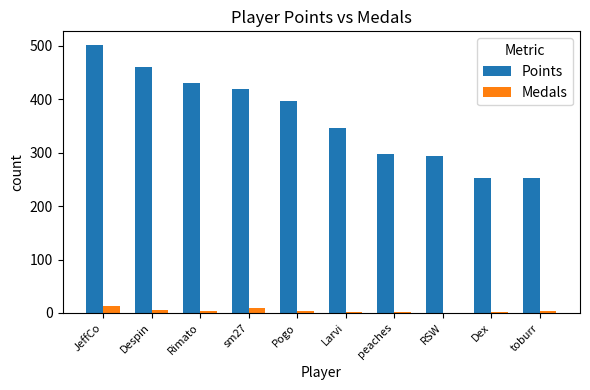

The value of Points at peaches is 460. True or false?

False